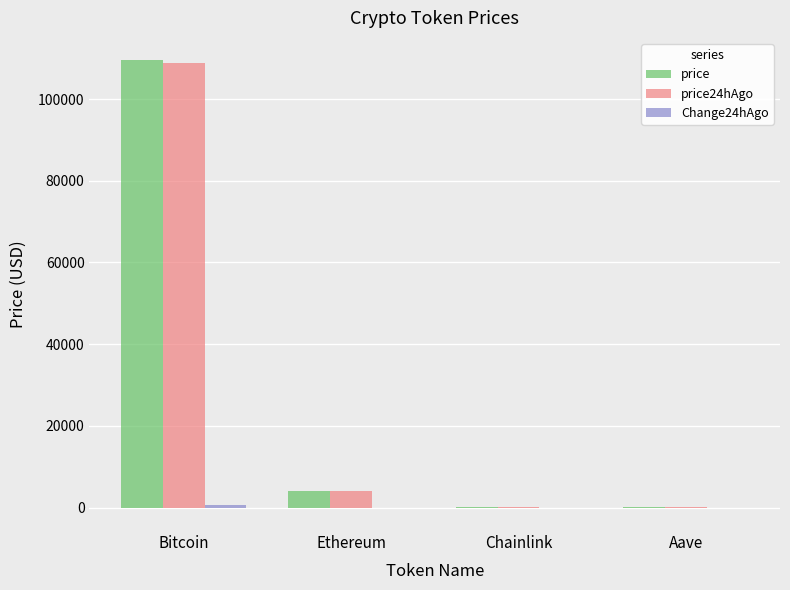

The price series shows 25224.3 at Bitcoin. True or false?

False